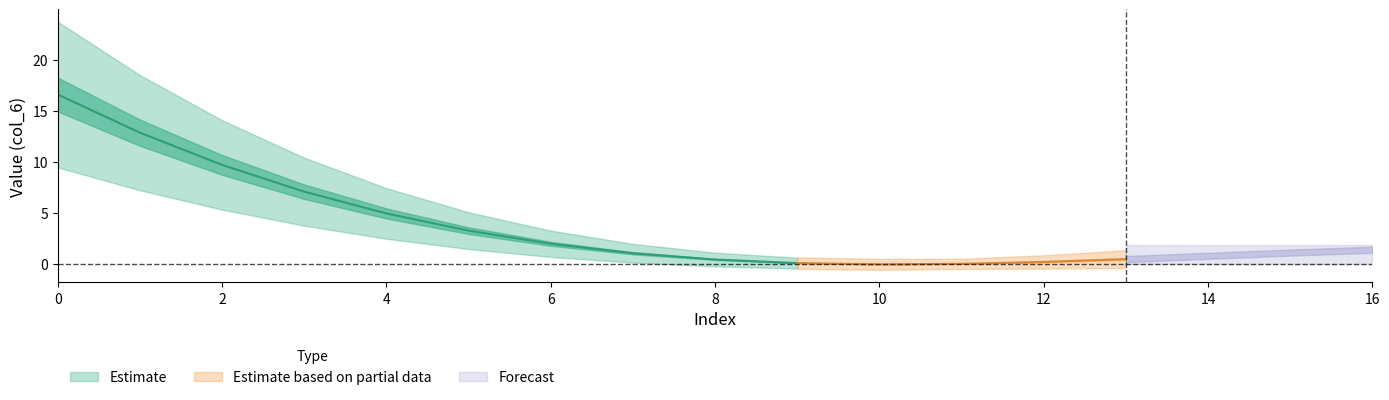

Which has a higher value, 14 or 2?

2